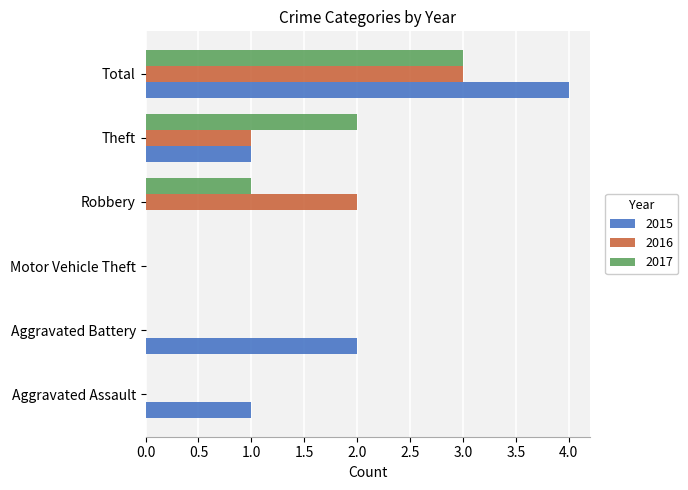

Which series has the largest total across all categories?

2015